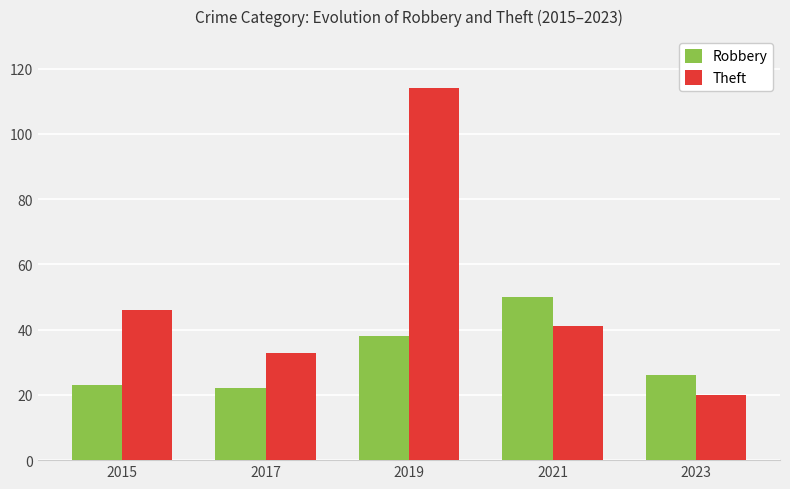

What value does the Robbery series have at 2015, to the nearest 10?

20